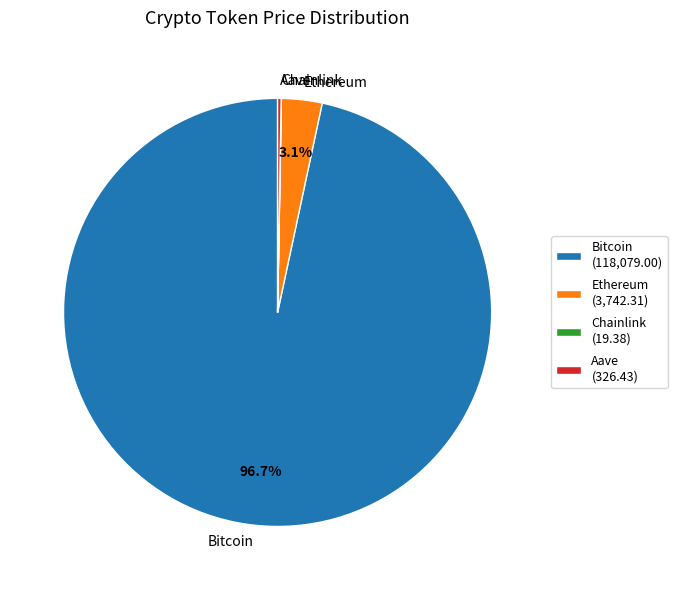

Between Ethereum and Bitcoin, which is larger?

Bitcoin